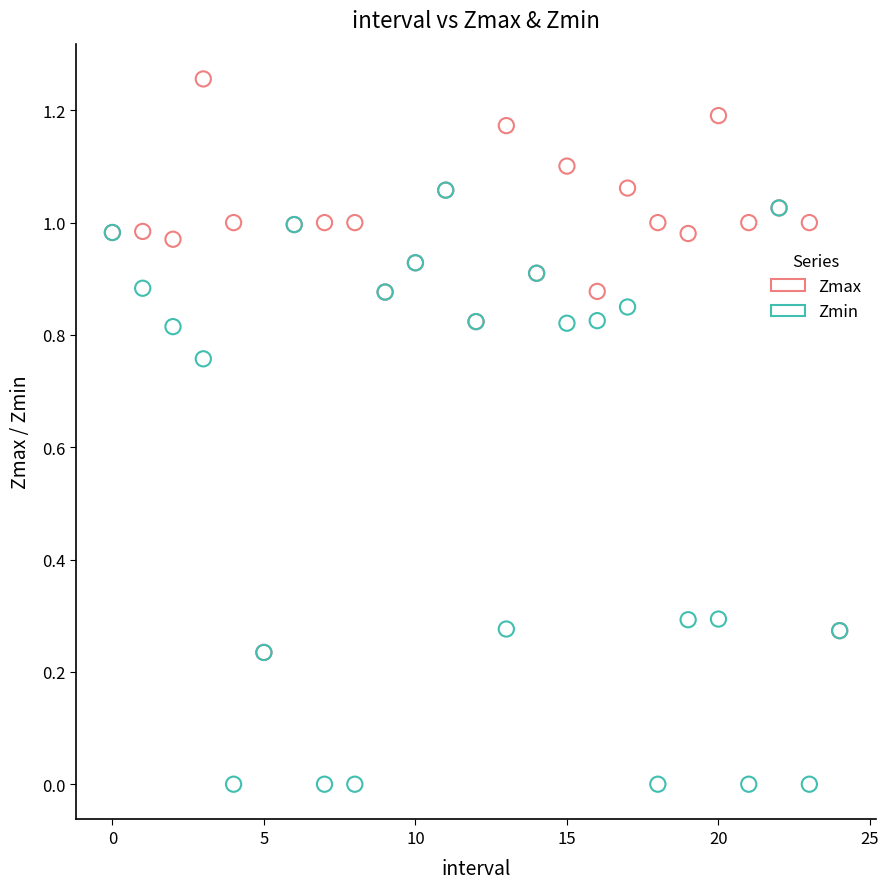

Which series reaches the maximum Y coordinate?

Zmax